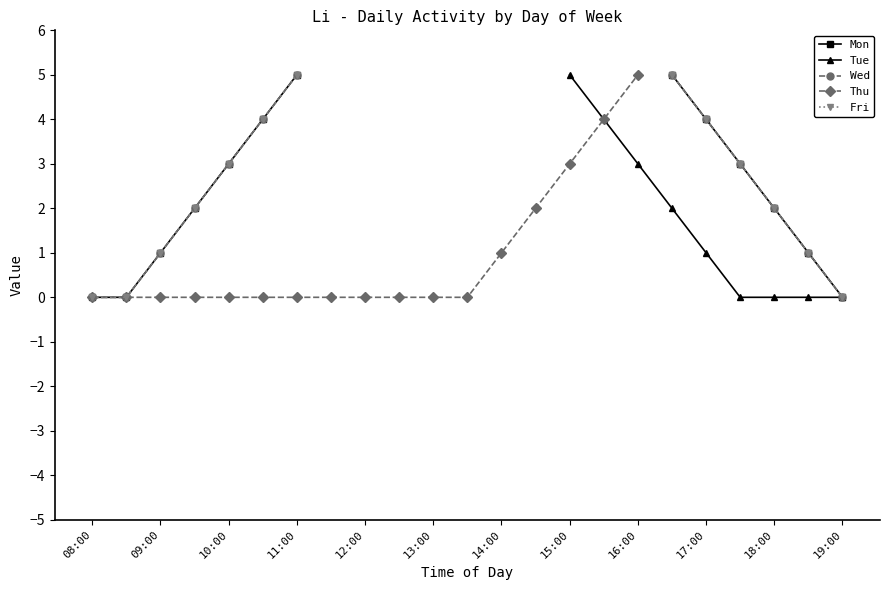

What is the greatest value displayed?

5.0